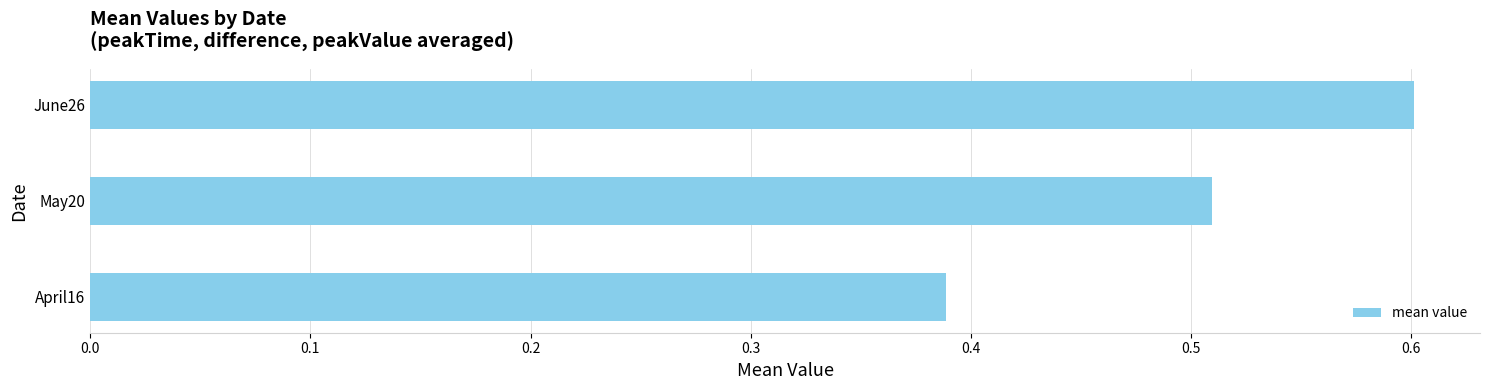

Count the values in the range 0 to 1.

3